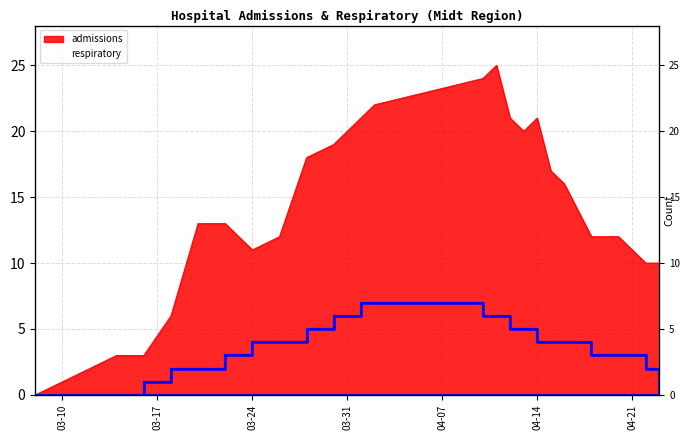

What is the maximum value for admissions?

25